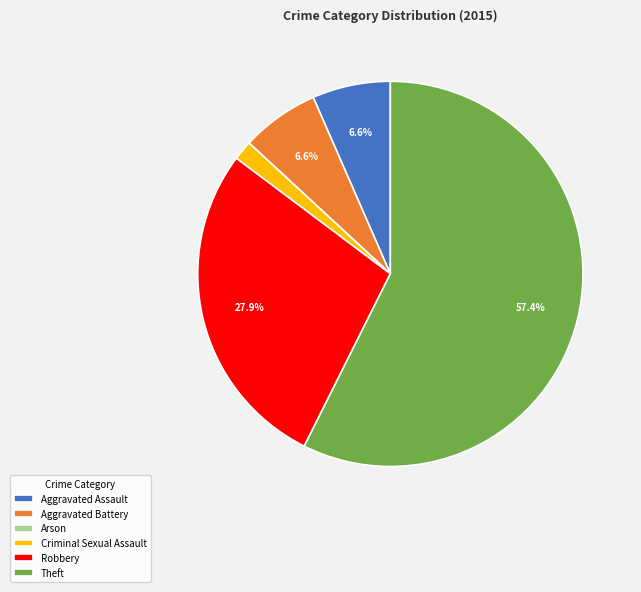

True or false: Aggravated Assault accounts for 1% of the total.

False